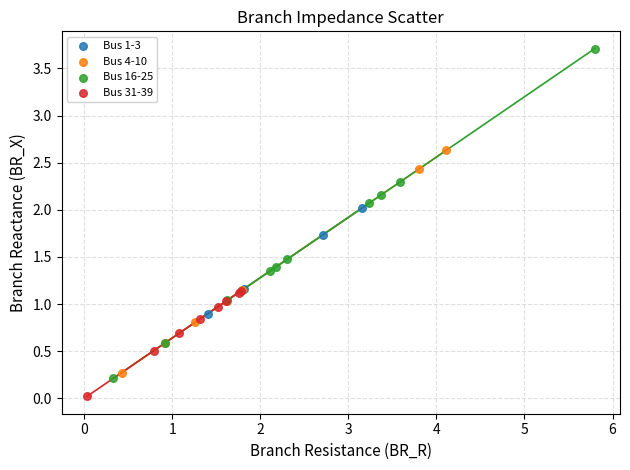

Which series has the largest Y range (max minus min)?

Bus 16-25